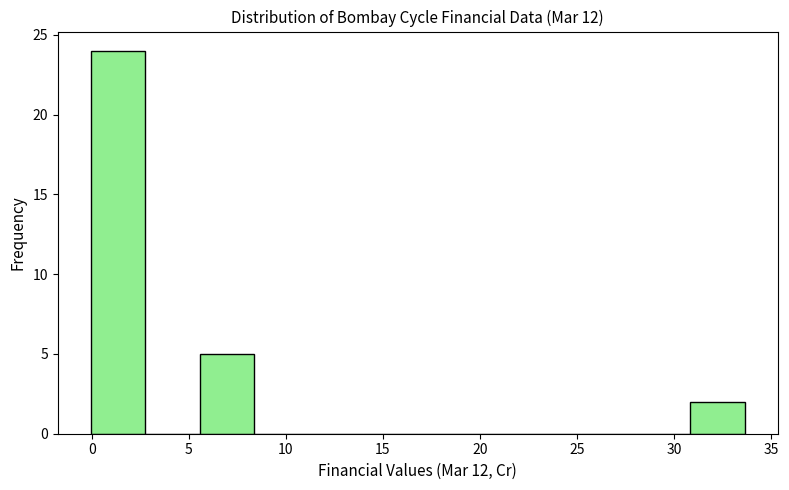

What is the height of the bar covering 0.0 to 2.5 on the x-axis? Neither the bar edges nor the heights are printed on the chart, so give them approximately, as read against the axes.

24